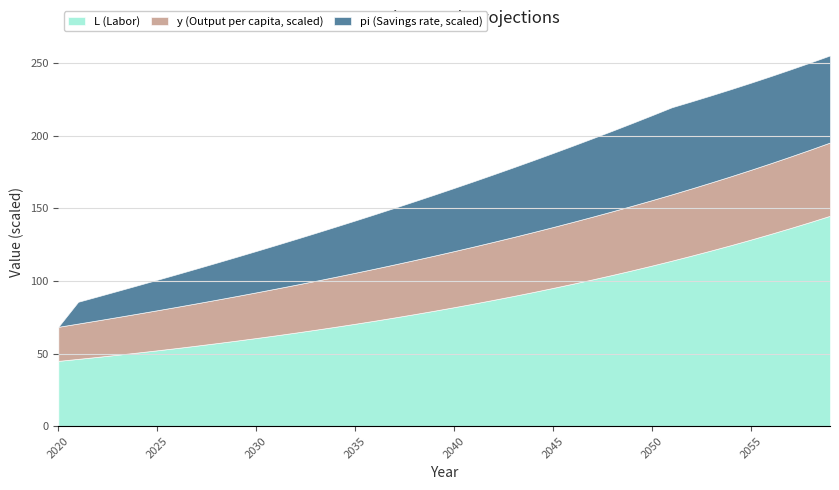

What is the lowest value of the L (Labor) series?

45.0